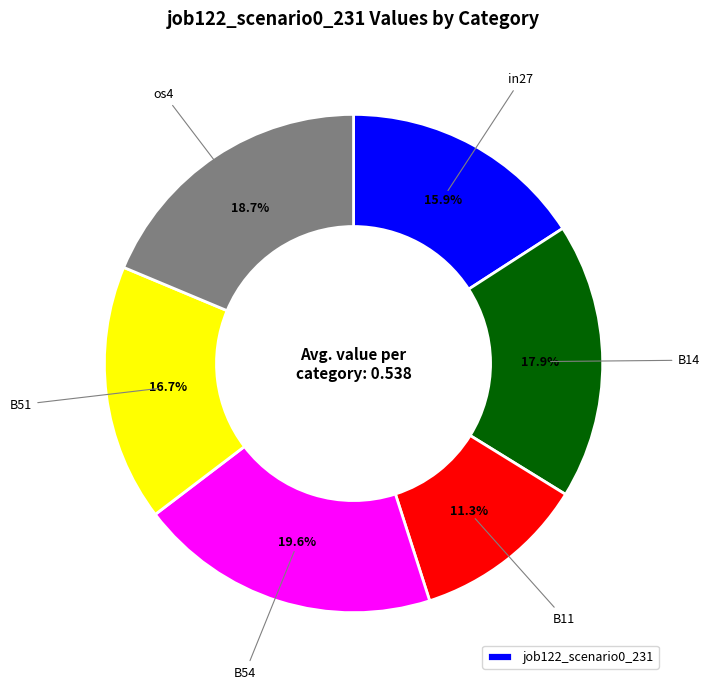

Is there any slice that represents more than half of the pie?

No